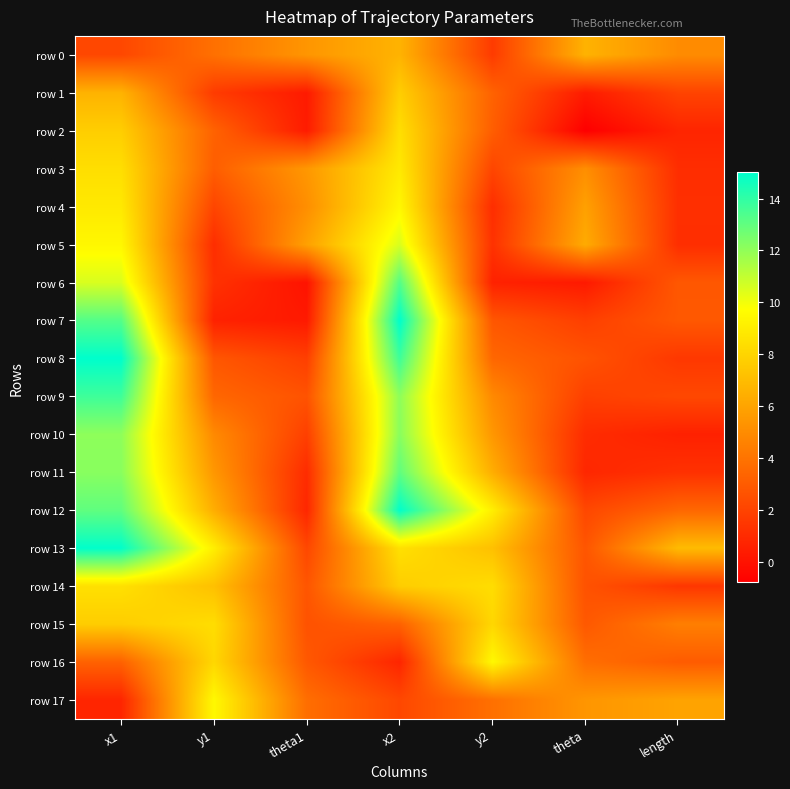

Which has a higher value, theta1 or y2?

theta1